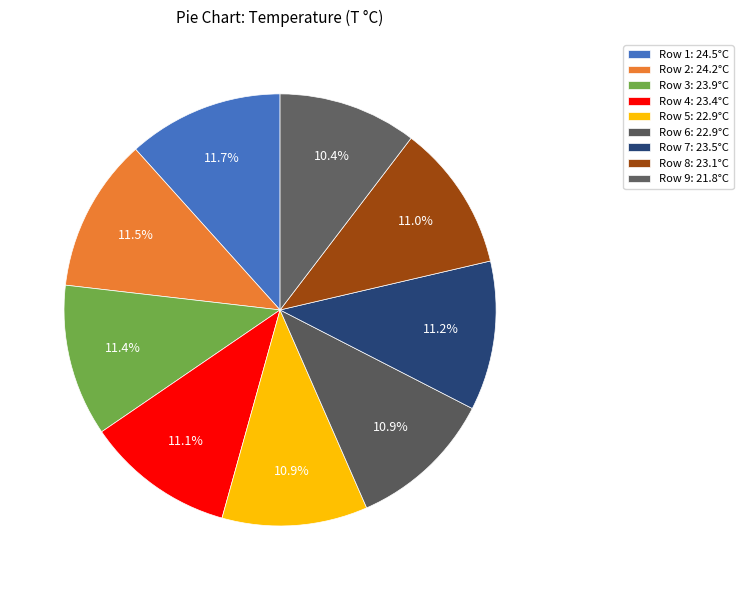

How many segments does this pie chart have?

9